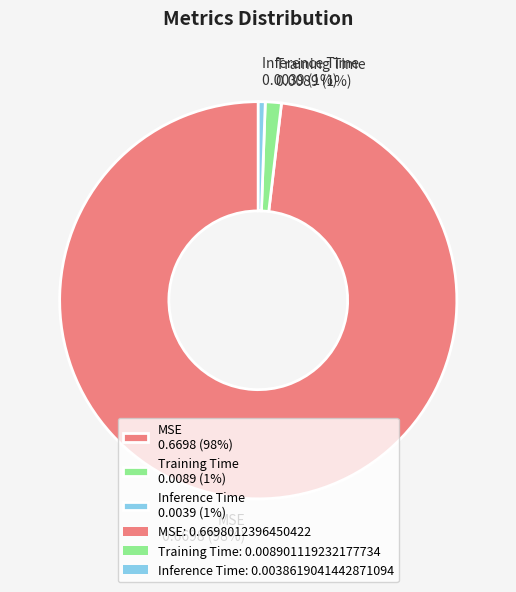

Is it true that Inference Time 0.0039 (1%) is 11% of the pie?

False